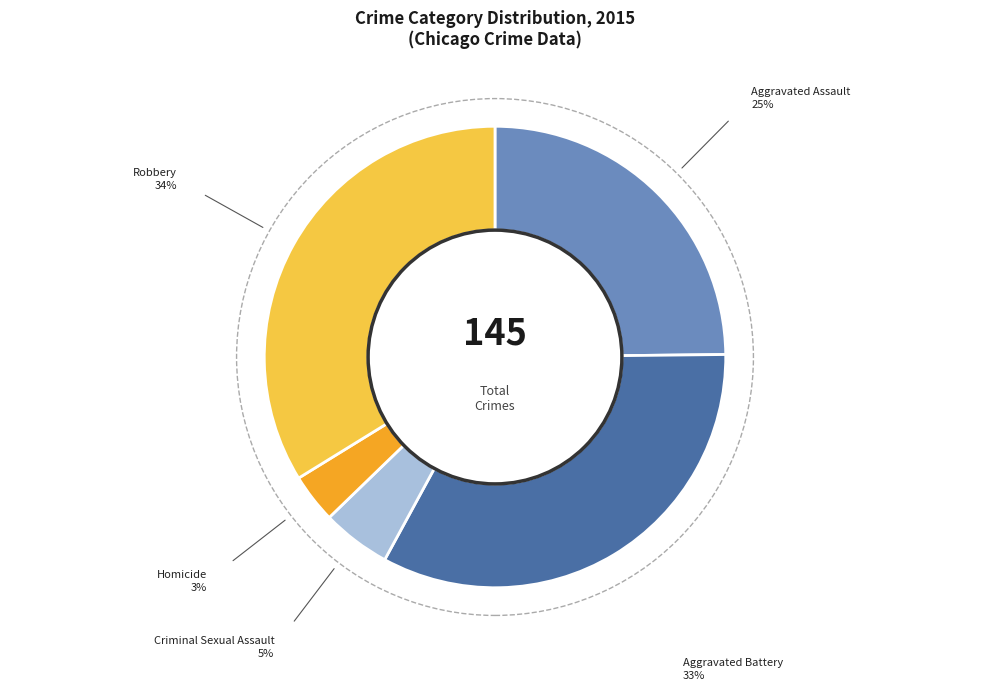

Rank the categories by value from lowest to highest.

Homicide, Criminal Sexual Assault, Aggravated Assault, Aggravated Battery, Robbery